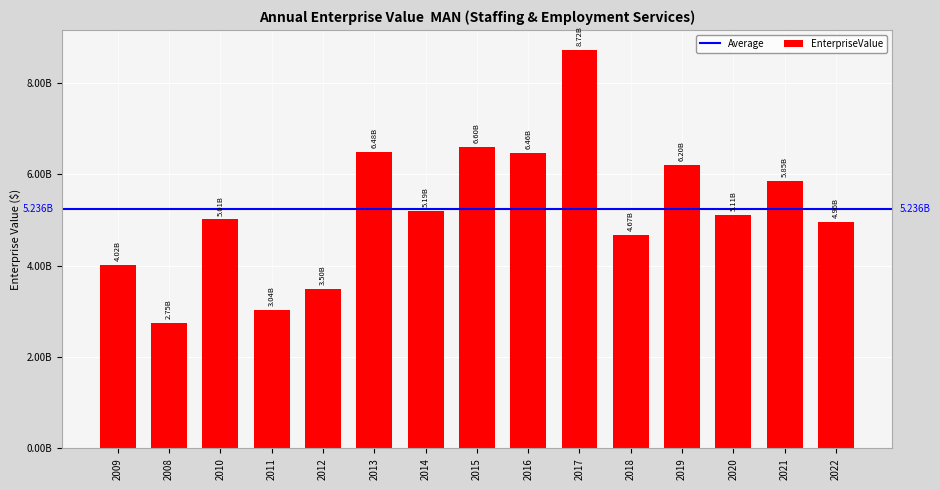

Rank the categories by value from lowest to highest.

2008, 2011, 2012, 2009, 2018, 2022, 2010, 2020, 2014, 2021, 2019, 2016, 2013, 2015, 2017